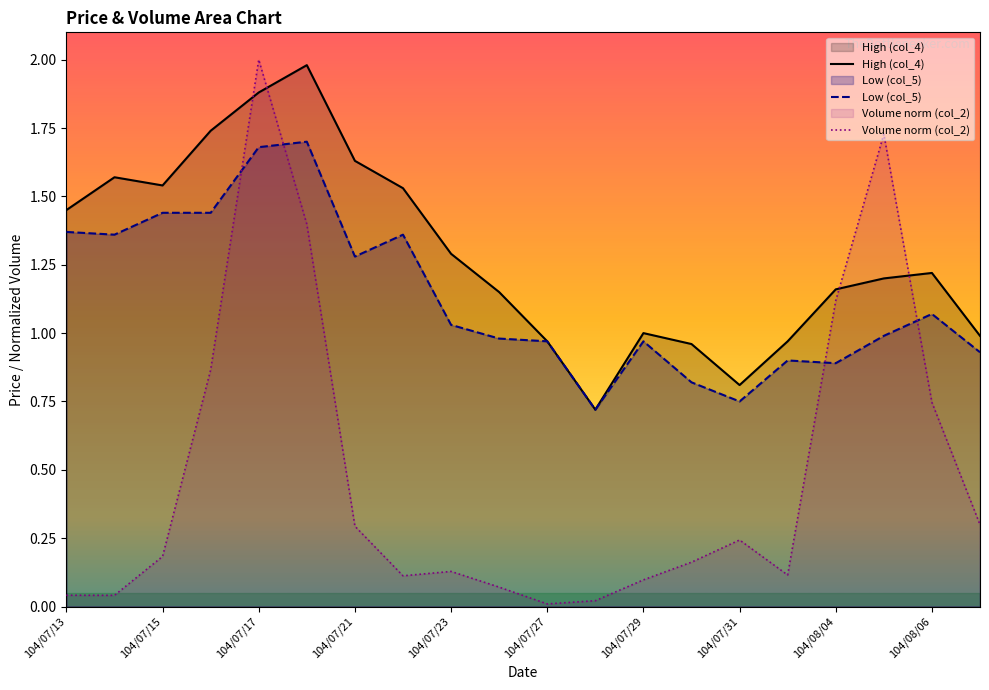

The value of High (col_4) at 104/07/13 is 1.0. True or false?

False